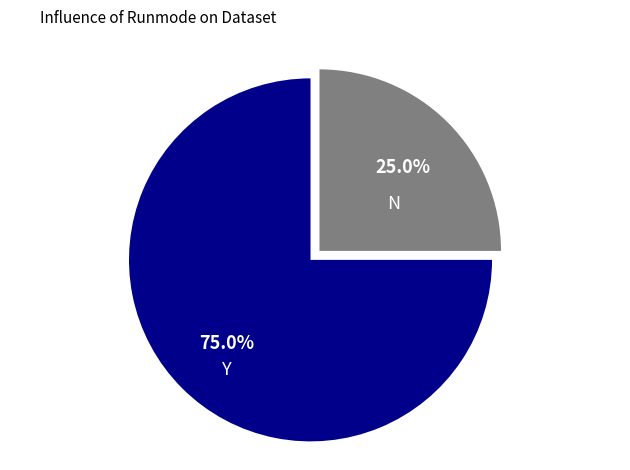

Which slice is the largest?

Y